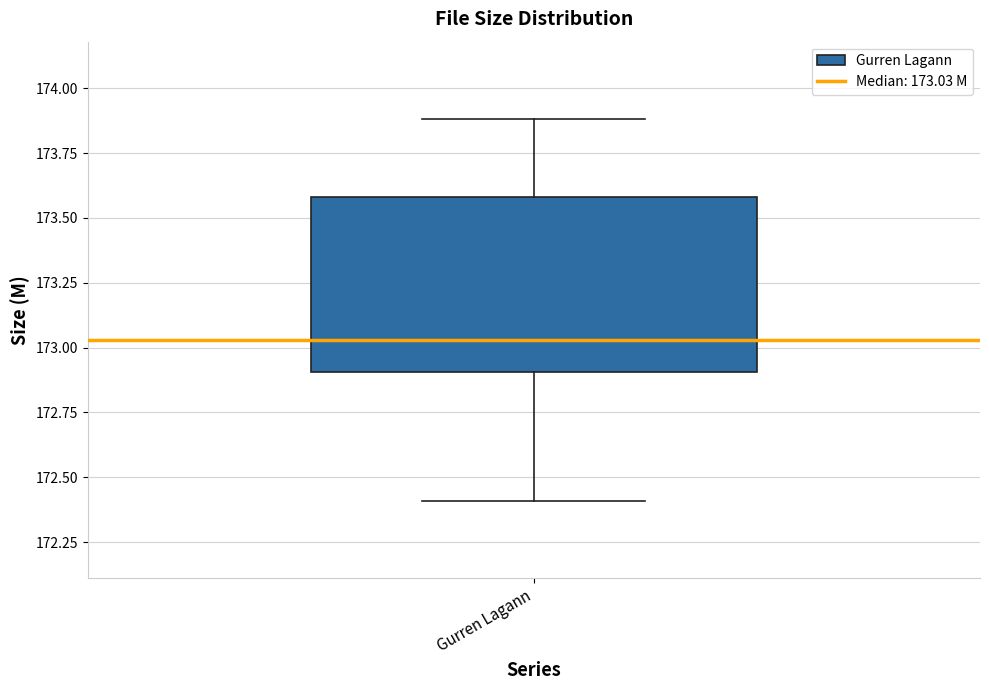

Where is the upper edge of the box for Gurren Lagann on the y-axis? The values are not printed on the chart, so give them approximately, as read against the axis.

173.60